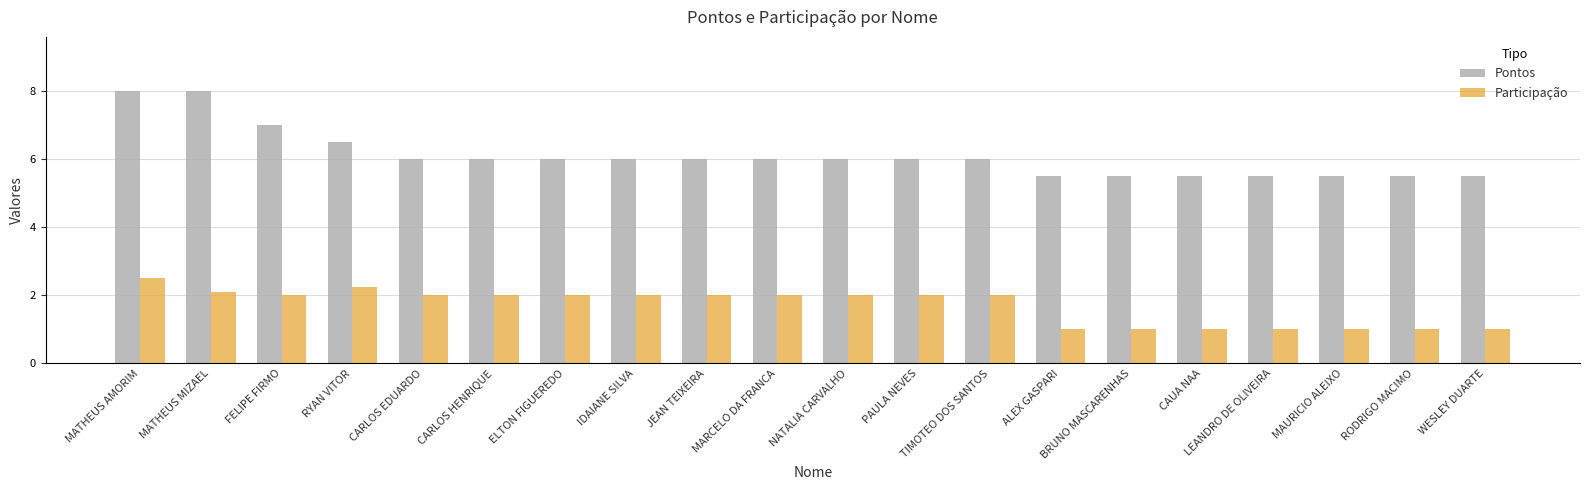

What is the difference between the maximum and minimum values in the Participação series?

1.5